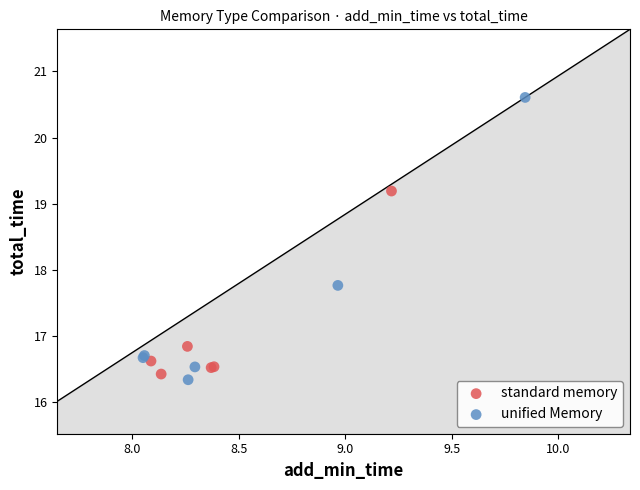

Which series has the largest Y range (max minus min)?

unified Memory